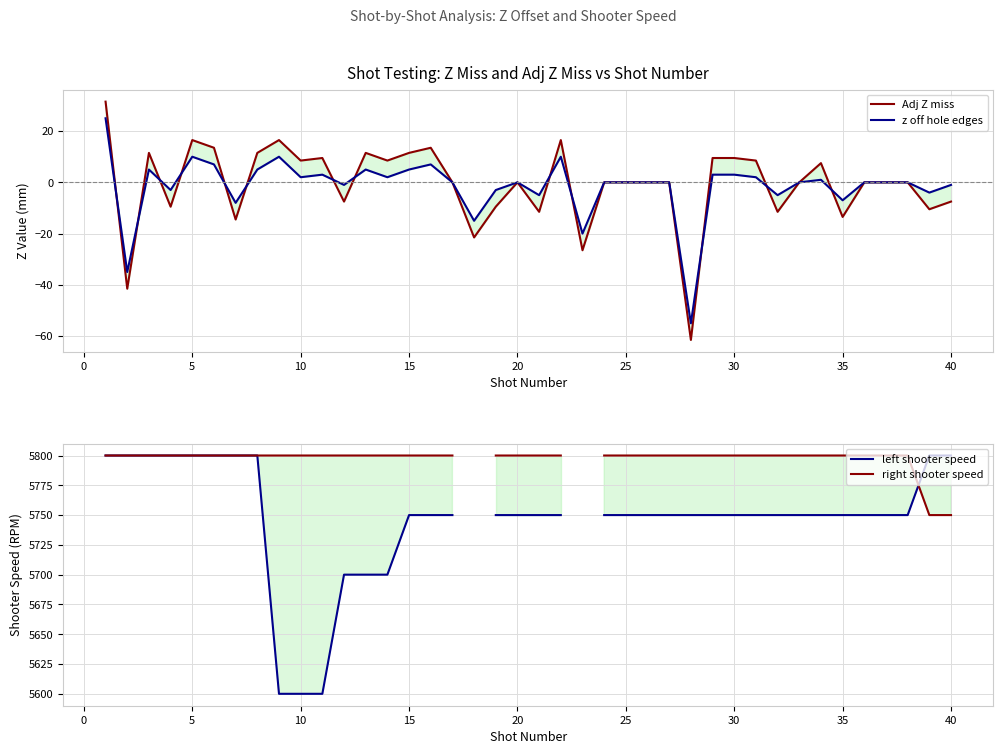

True or false: right shooter speed and z off hole edges cross at least once.

False